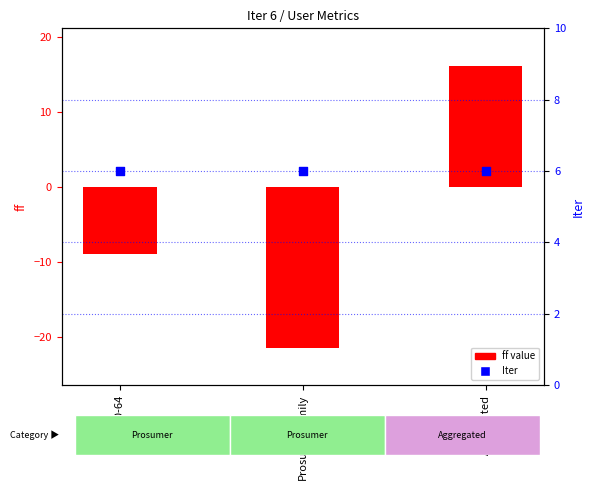

What are all the series names shown in the legend?

ff, Iter